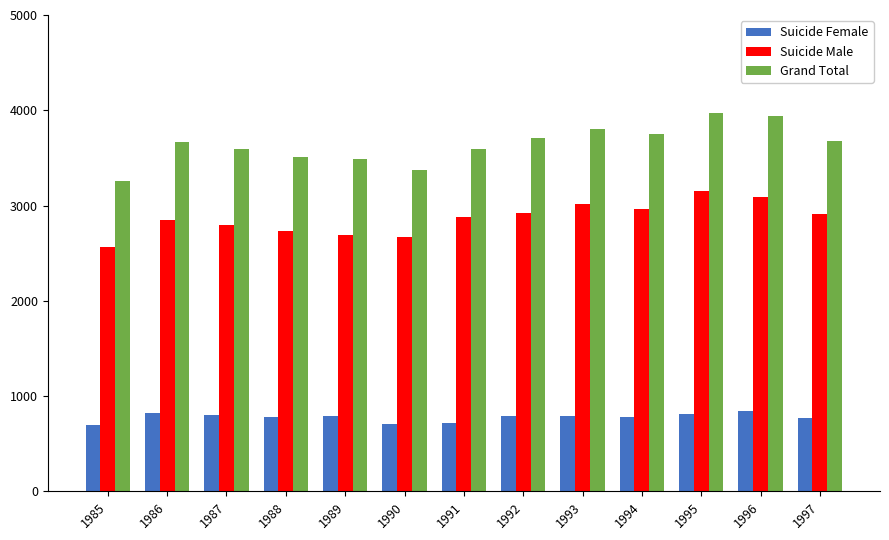

At 1988, list the series in order from smallest to largest.

Suicide Female, Suicide Male, Grand Total